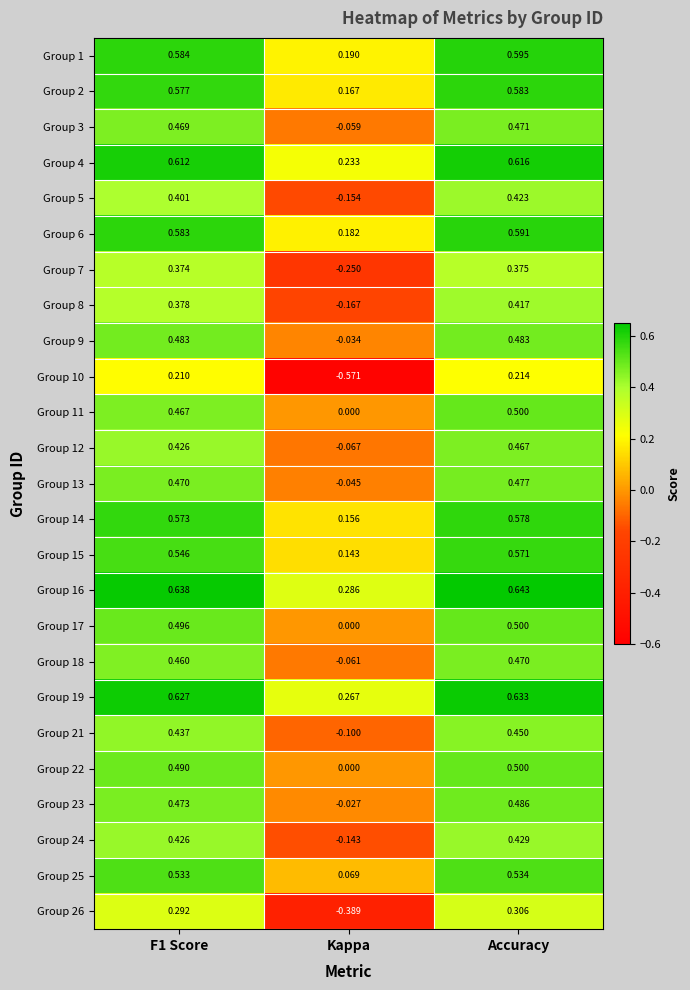

At which category is the sum across all series the highest?

Accuracy